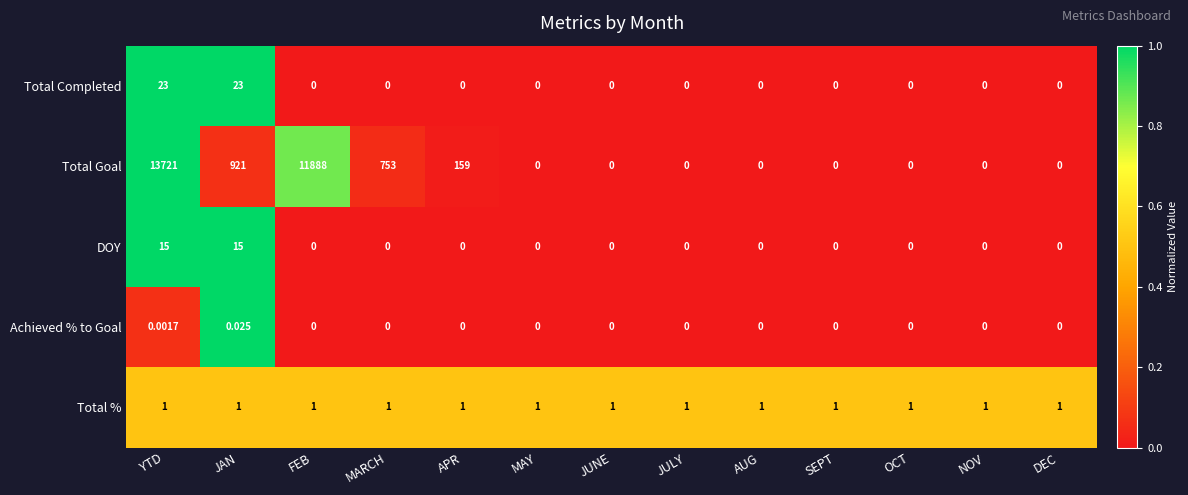

Which series has the largest total across all categories?

Total Goal